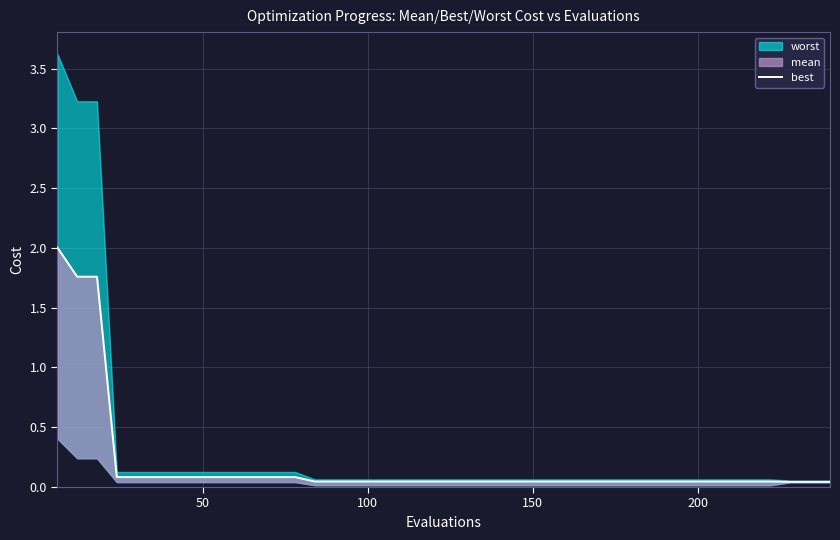

What is the value of the 13th point from the left?

0.1